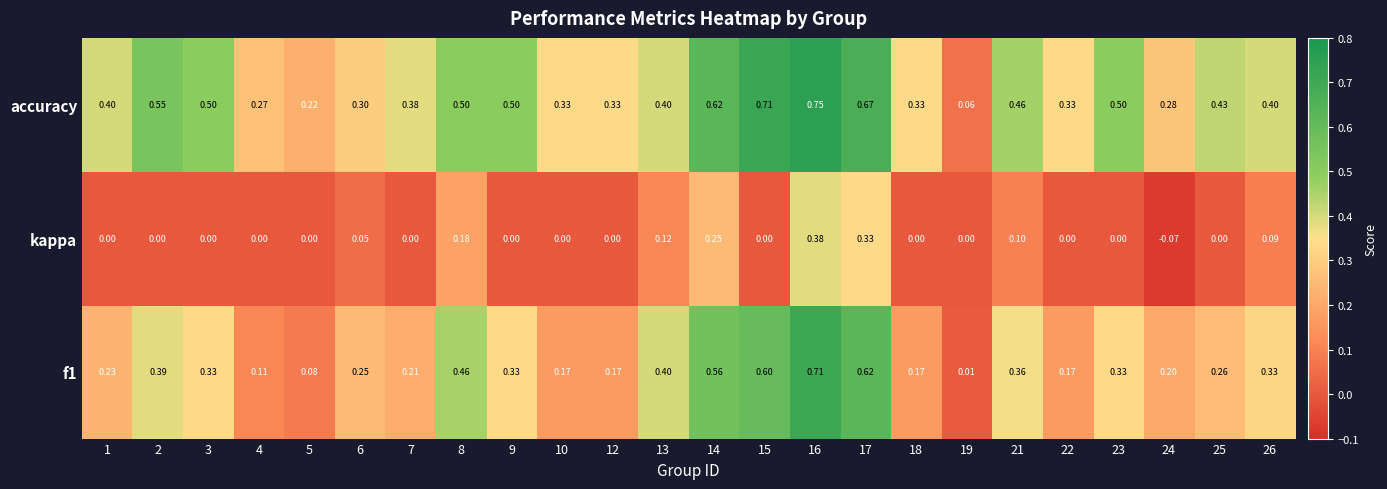

Is the value of accuracy at 21 greater than the value of kappa at 15?

Yes